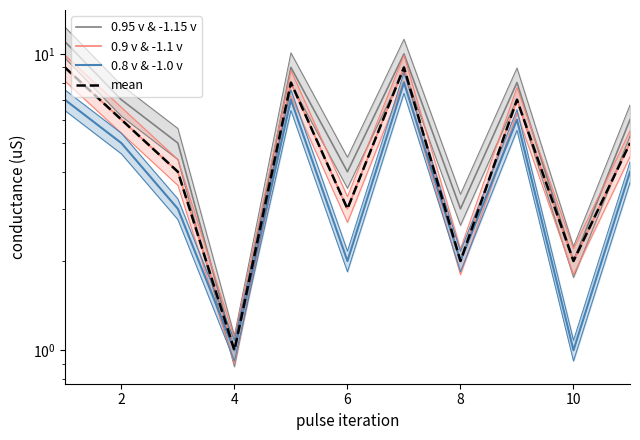

What are all the series names shown in the legend?

0.95 v & -1.15 v, 0.9 v & -1.1 v, 0.8 v & -1.0 v, mean